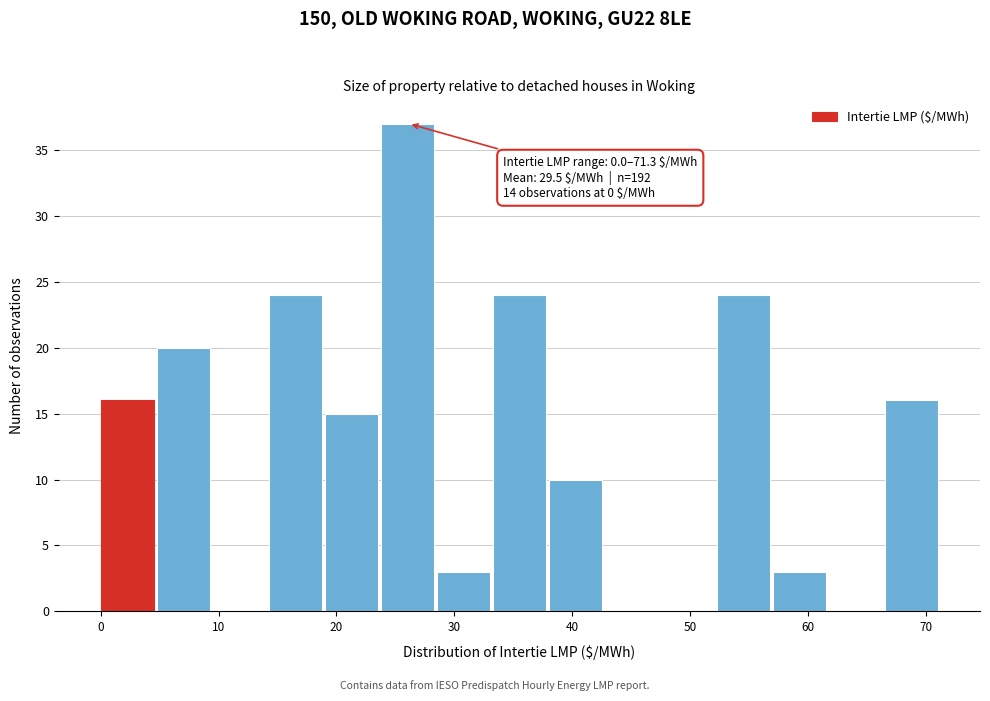

Which range on the x-axis has the tallest bar?

24 to 29